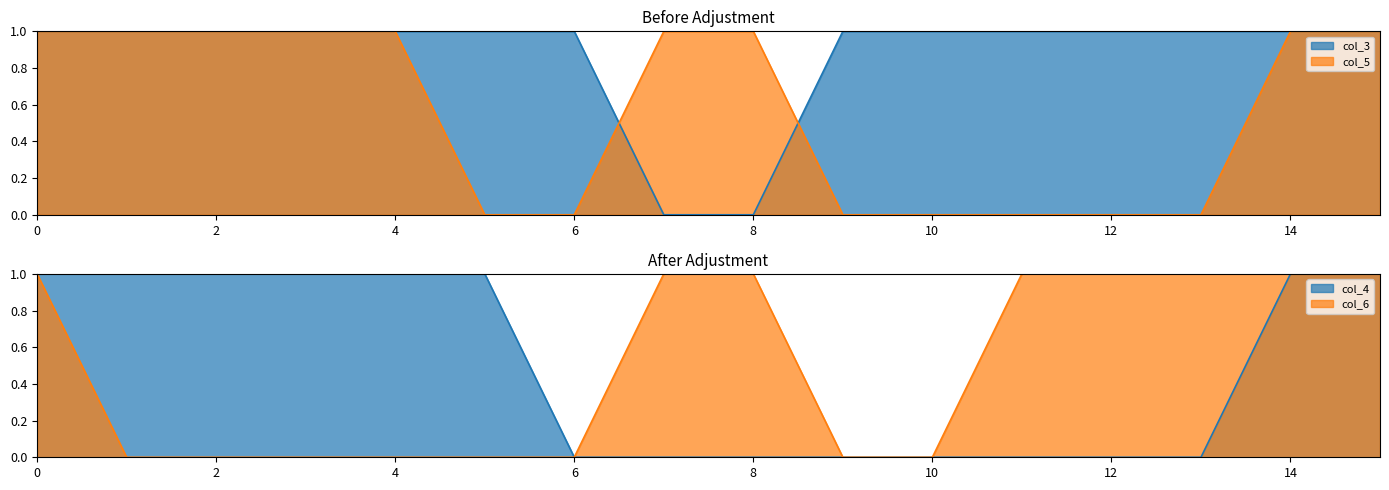

Is it true that col_6 equals 0 at 4?

True